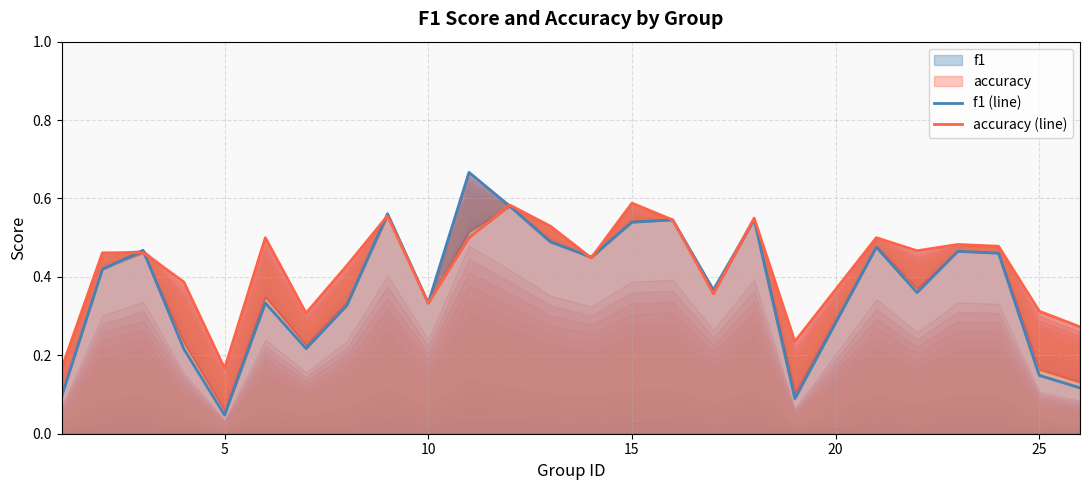

Rank the series by their average value, from lowest to highest.

f1 (line), accuracy (line)